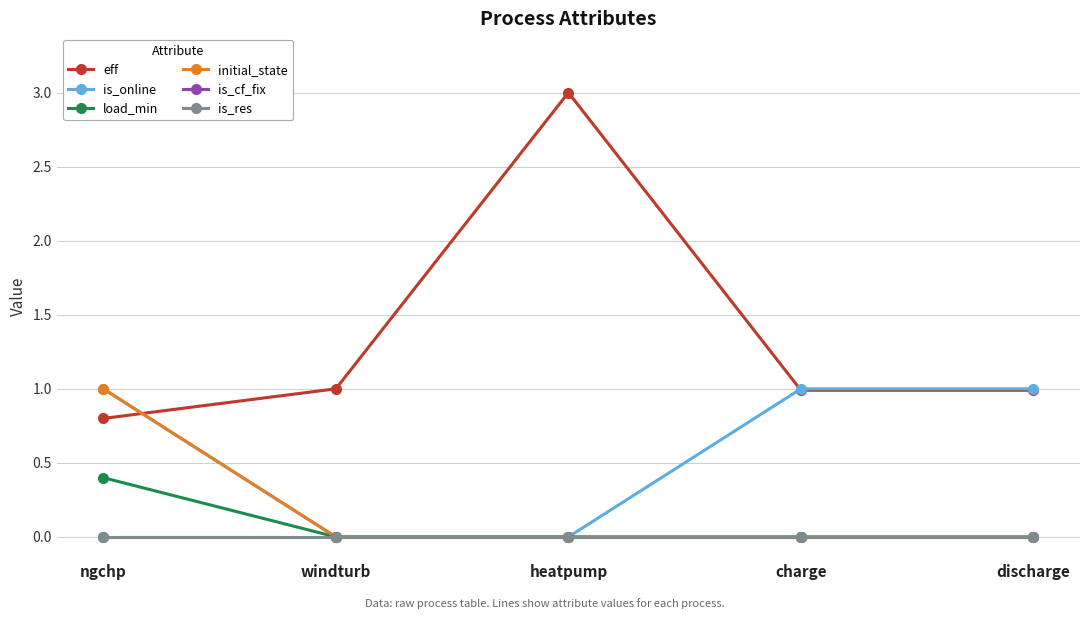

True or false: is_online and initial_state cross at least once.

False